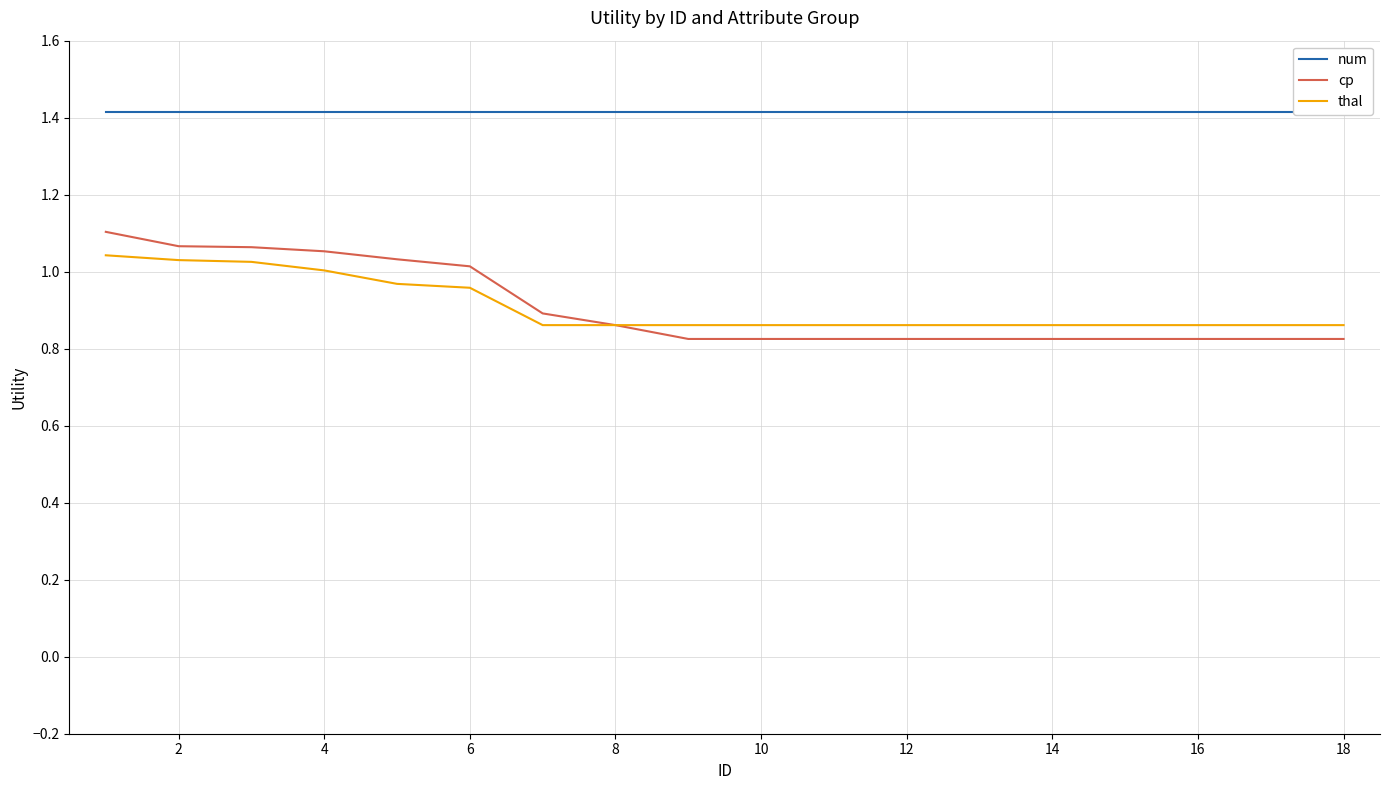

The num series shows 1.4 at 12. True or false?

True